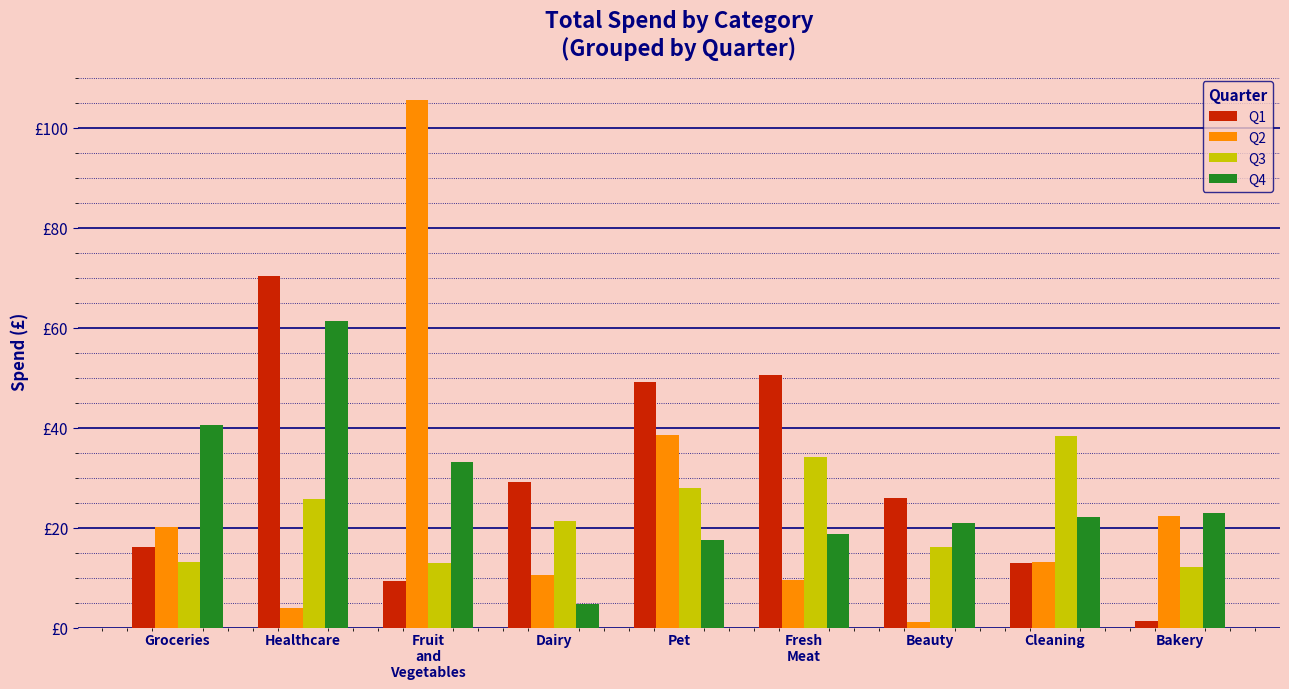

What are all the series names shown in the legend?

Q1, Q2, Q3, Q4